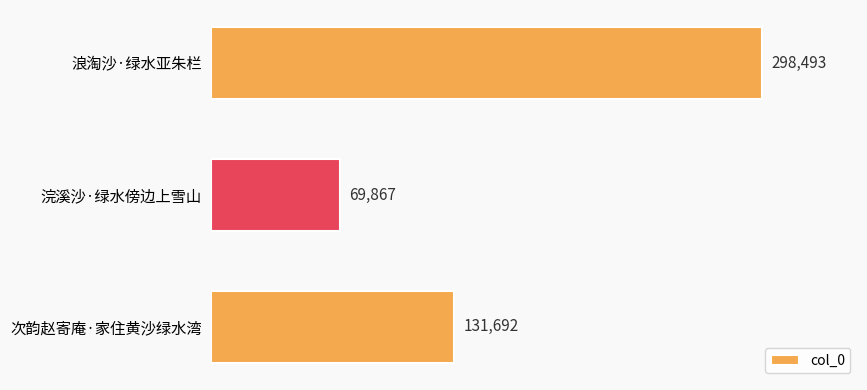

How many distinct data groups are displayed?

1